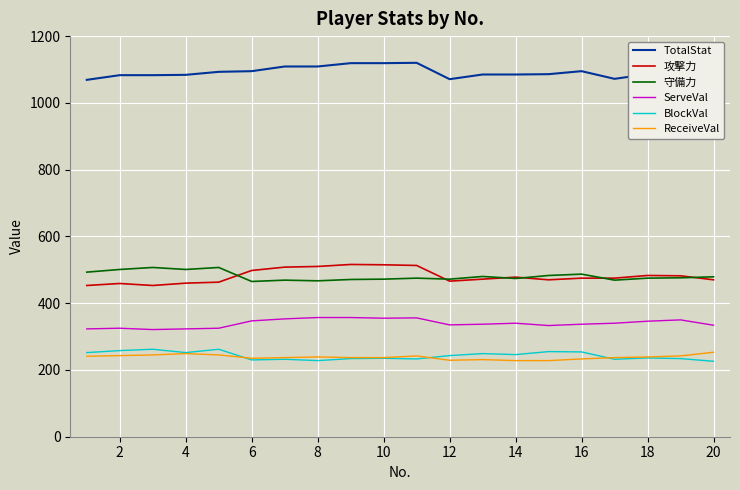

What are all the series names shown in the legend?

TotalStat, 攻撃力, 守備力, ServeVal, BlockVal, ReceiveVal